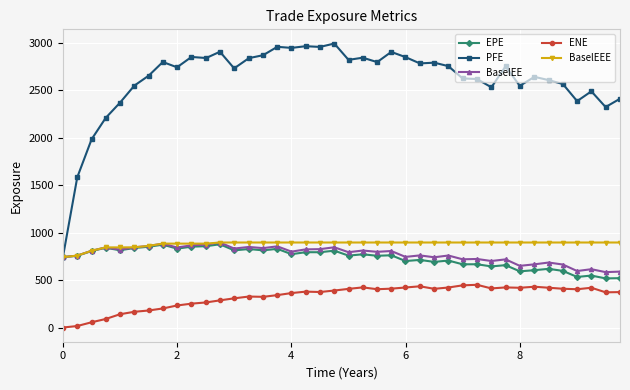

Which series has the widest spread of values?

PFE